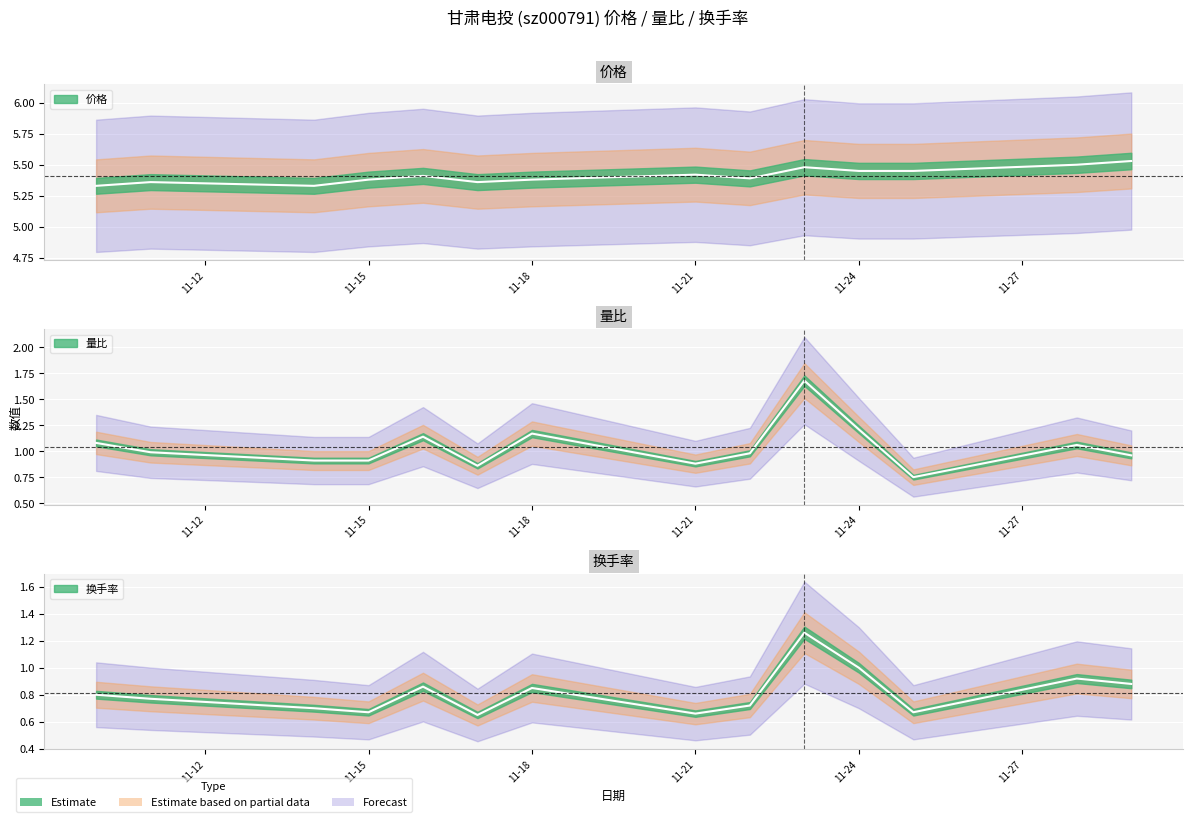

Which series has the largest total across all categories?

价格